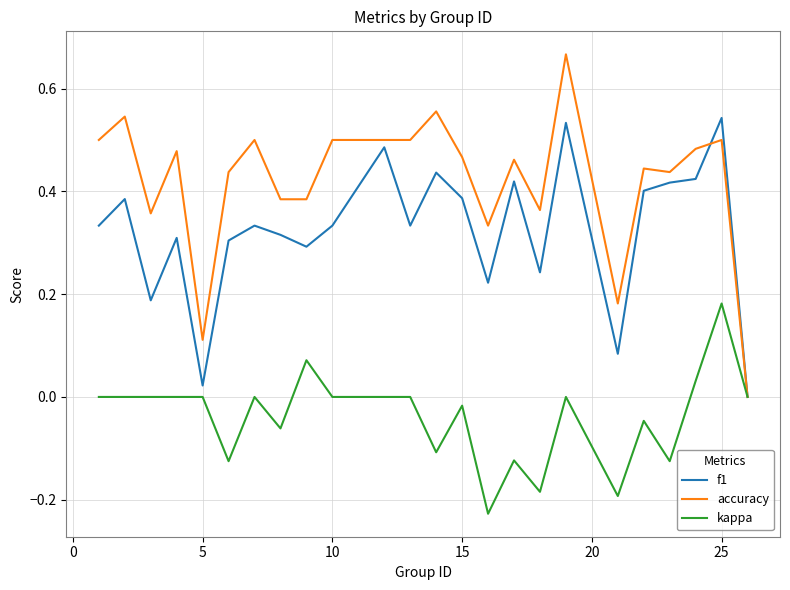

Count the accuracy values in the range 0 to 1.

24